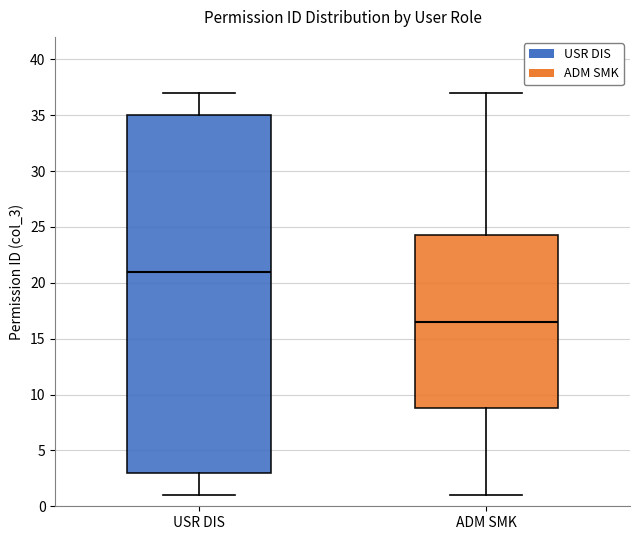

Which box has the lowest median line?

ADM SMK